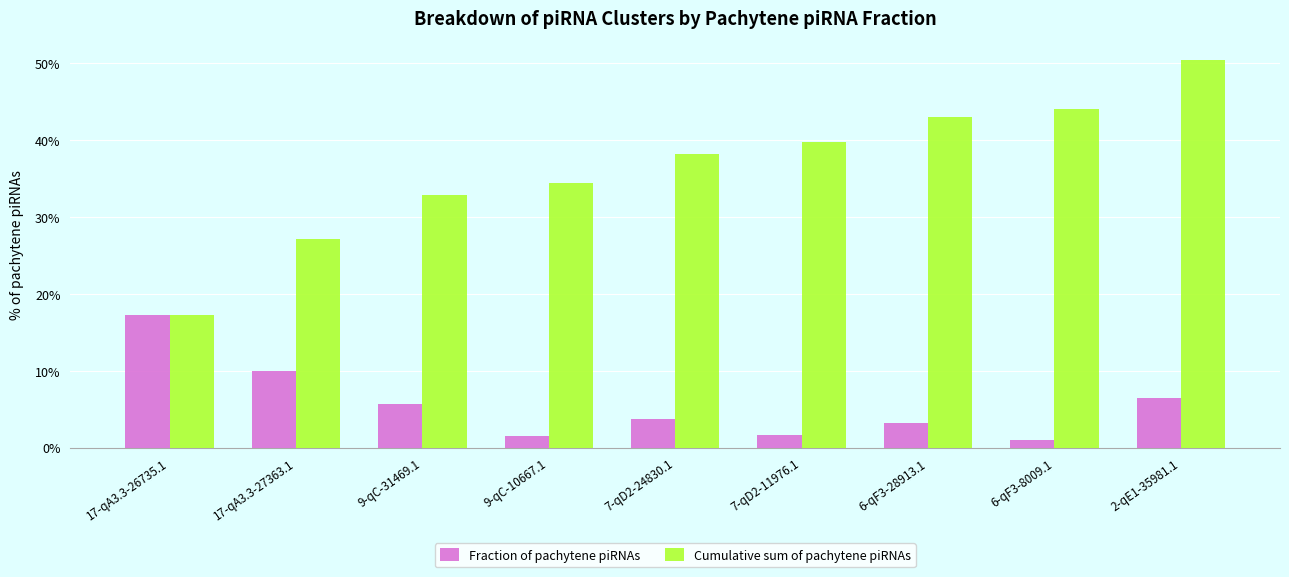

What is the total value across all series at 17-qA3.3-26735.1?

34.5